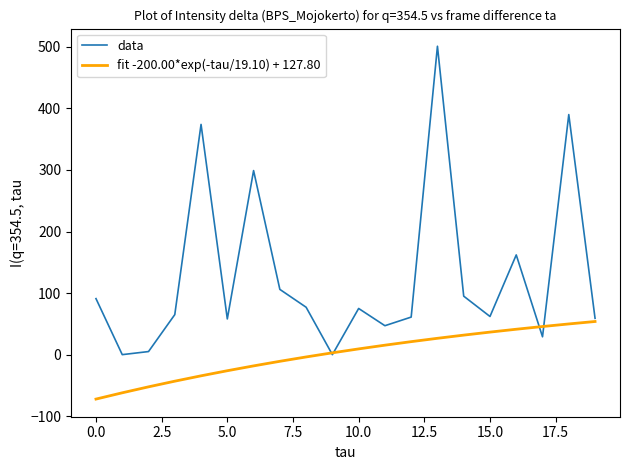

Which series has the largest total across all categories?

data